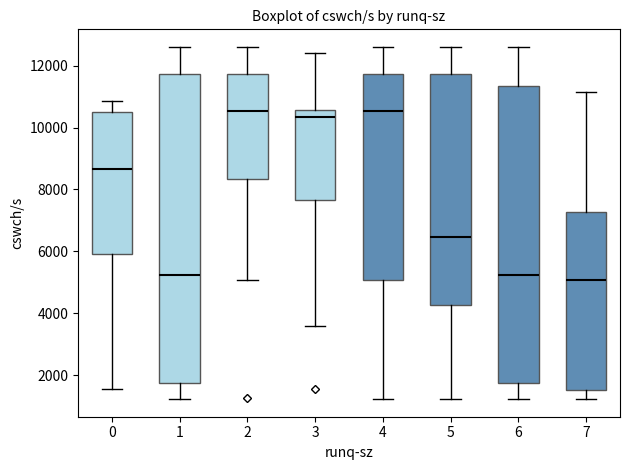

Reading left to right, transcribe this box plot: for each box, give where its median line is, the range the box spans, and where its two whiskers end, as read against the y-axis. The values are not printed on the chart, so give them approximately, as read against the axis.

0: median 8600, box 6000 to 10400, whiskers 1600 to 10800
1: median 5200, box 1800 to 11800, whiskers 1200 to 12600
2: median 10600, box 8400 to 11800, whiskers 5000 to 12600
3: median 10400, box 7600 to 10600, whiskers 3600 to 12400
4: median 10600, box 5000 to 11800, whiskers 1200 to 12600
5: median 6400, box 4200 to 11800, whiskers 1200 to 12600
6: median 5200, box 1800 to 11400, whiskers 1200 to 12600
7: median 5000, box 1600 to 7200, whiskers 1200 to 11200